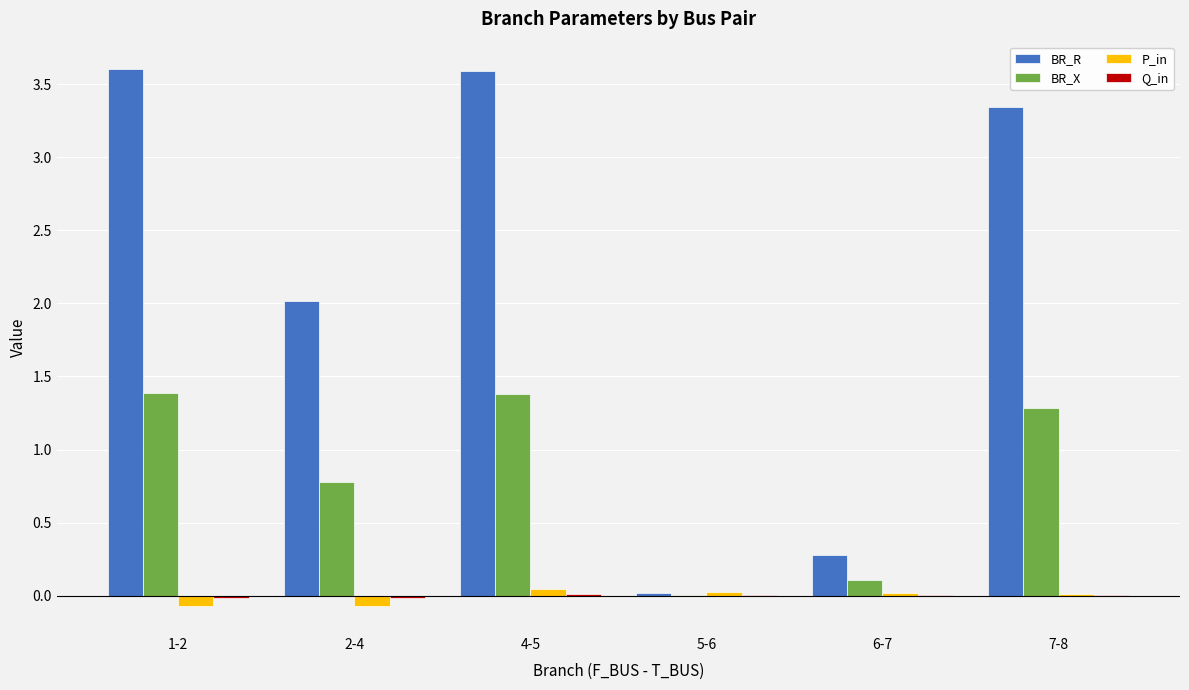

The BR_R series shows 0.0 at 5-6. True or false?

True